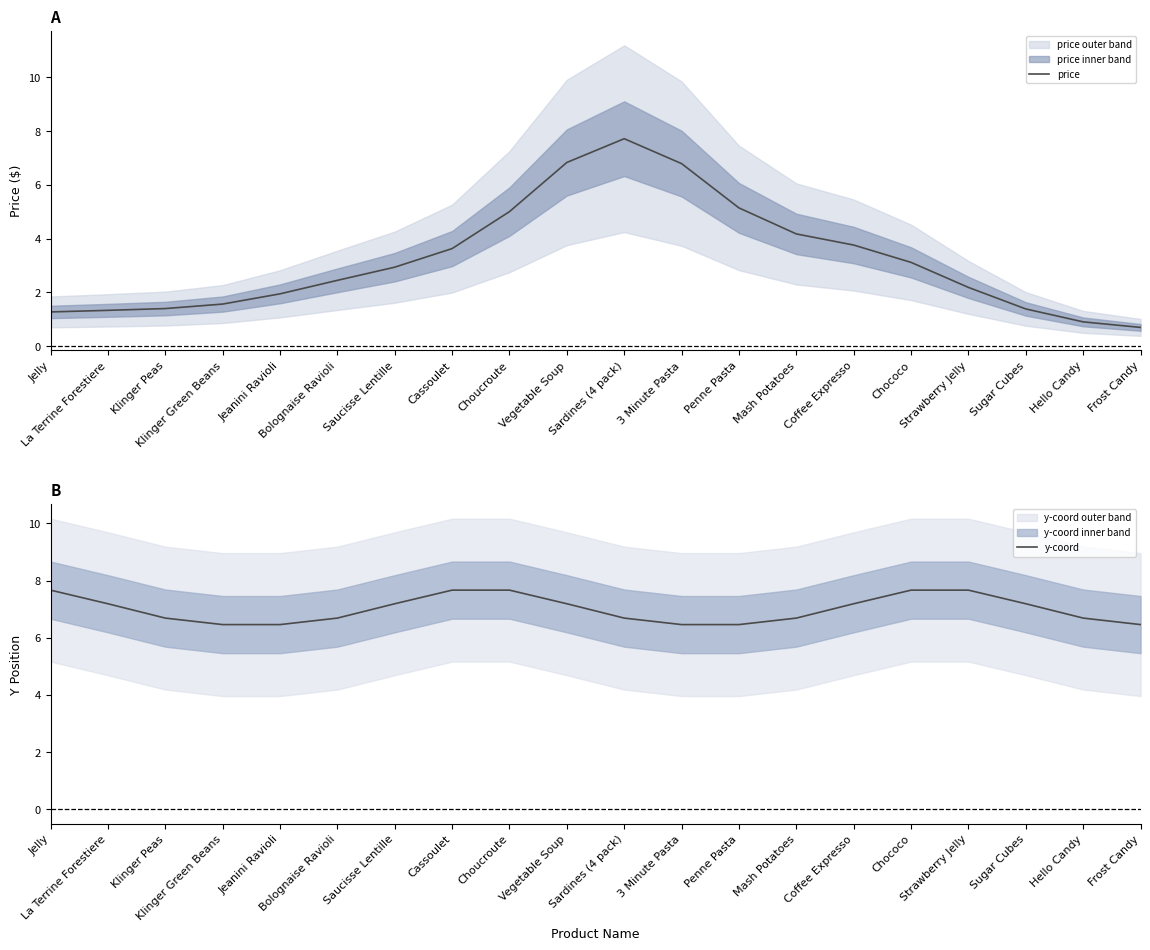

Reading left to right, what are all the values shown in this chart?

price: 1.3	1.3	1.4	1.6	1.9	2.5	2.9	3.6	5.0	6.8	7.7	6.8	5.1	4.2	3.8	3.1	2.2	1.4	0.9	0.7
y-coord: 7.7	7.2	6.7	6.5	6.5	6.7	7.2	7.7	7.7	7.2	6.7	6.5	6.5	6.7	7.2	7.7	7.7	7.2	6.7	6.5